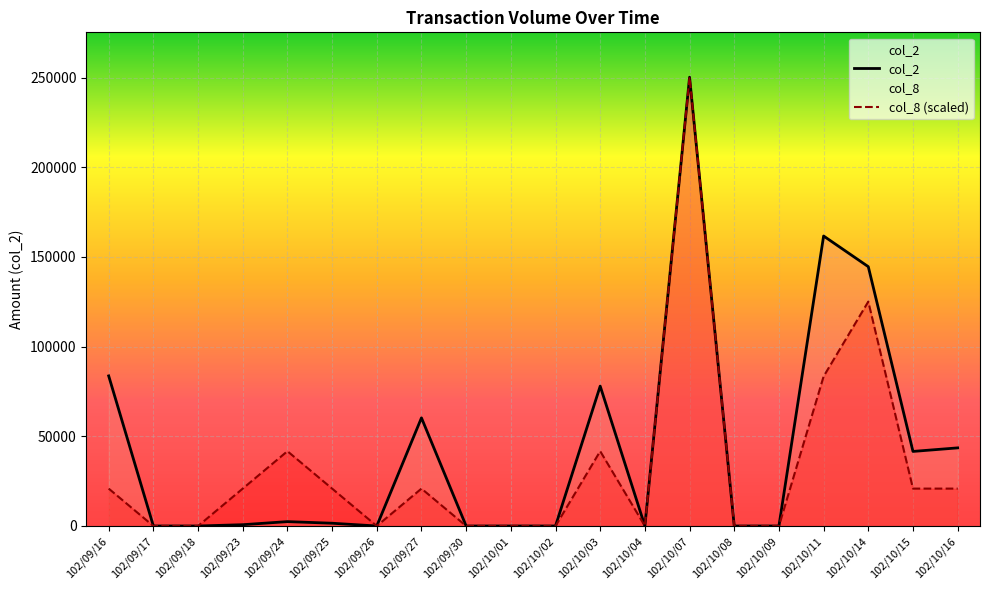

Reading left to right, list all the values displayed in this chart.

col_2: 102/09/16=83700.0	102/09/17=0.0	102/09/18=0.0	102/09/23=720.0	102/09/24=2440.0	102/09/25=1540.0	102/09/26=0.0	102/09/27=60300.0	102/09/30=0.0	102/10/01=0.0	102/10/02=0.0	102/10/03=78000.0	102/10/04=0.0	102/10/07=250250.0	102/10/08=0.0	102/10/09=0.0	102/10/11=161700.0	102/10/14=144600.0	102/10/15=41580.0	102/10/16=43560.0
col_8 (scaled): 102/09/16=20854.2	102/09/17=0.0	102/09/18=0.0	102/09/23=20854.2	102/09/24=41708.3	102/09/25=20854.2	102/09/26=0.0	102/09/27=20854.2	102/09/30=0.0	102/10/01=0.0	102/10/02=0.0	102/10/03=41708.3	102/10/04=0.0	102/10/07=250250.0	102/10/08=0.0	102/10/09=0.0	102/10/11=83416.7	102/10/14=125125.0	102/10/15=20854.2	102/10/16=20854.2